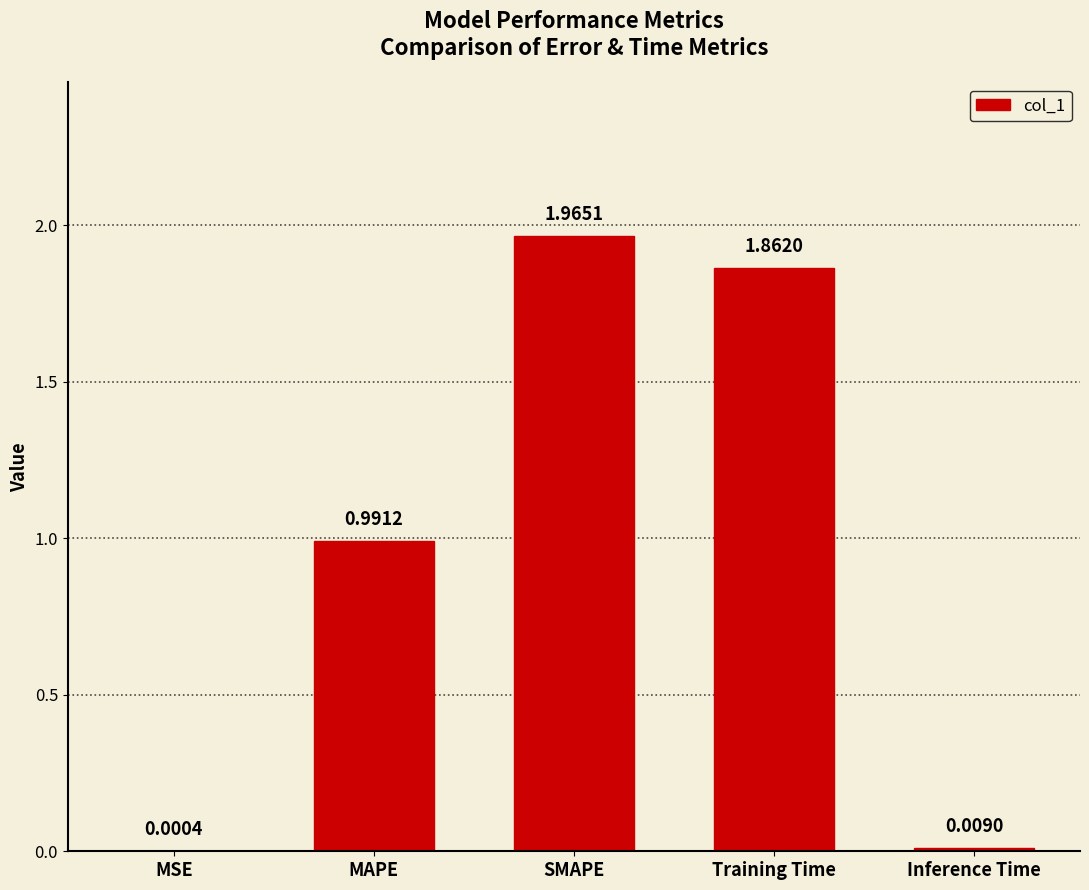

Between Training Time and SMAPE, which is larger?

SMAPE